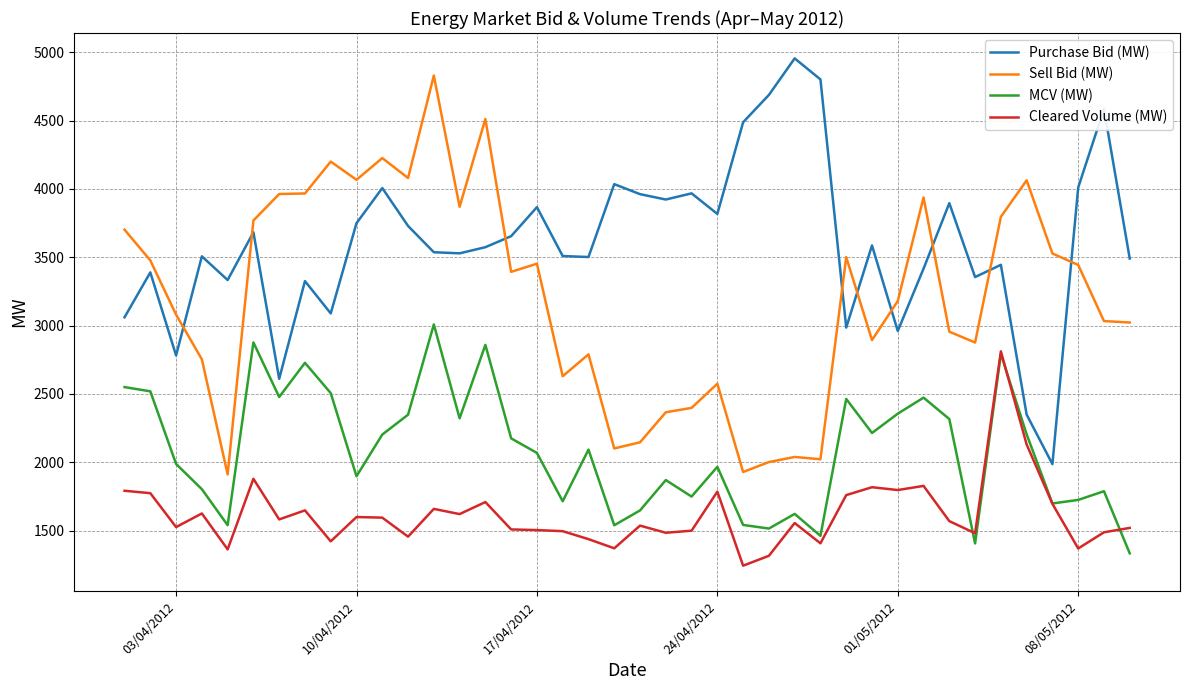

What are all the series names shown in the legend?

Purchase Bid (MW), Sell Bid (MW), MCV (MW), Cleared Volume (MW)